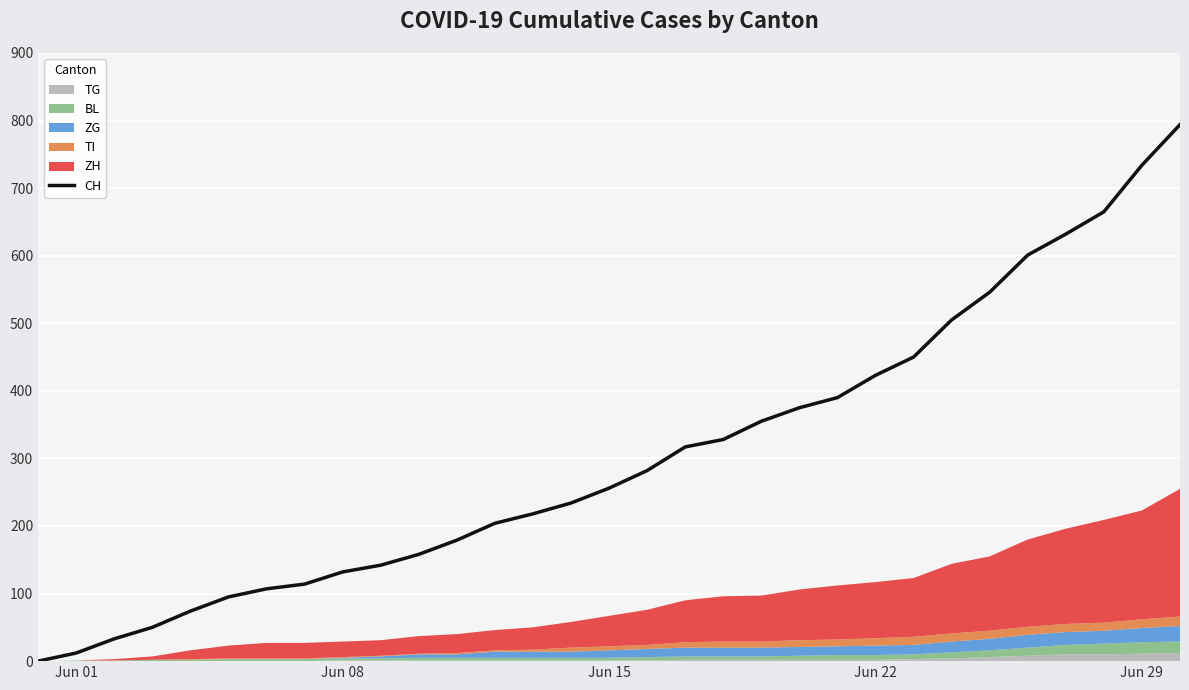

How many values are below 256?

15